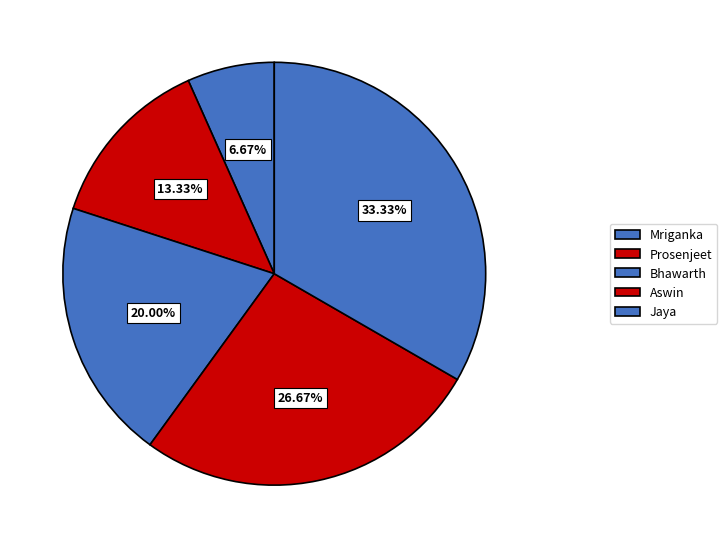

How many slices are in this pie chart?

5